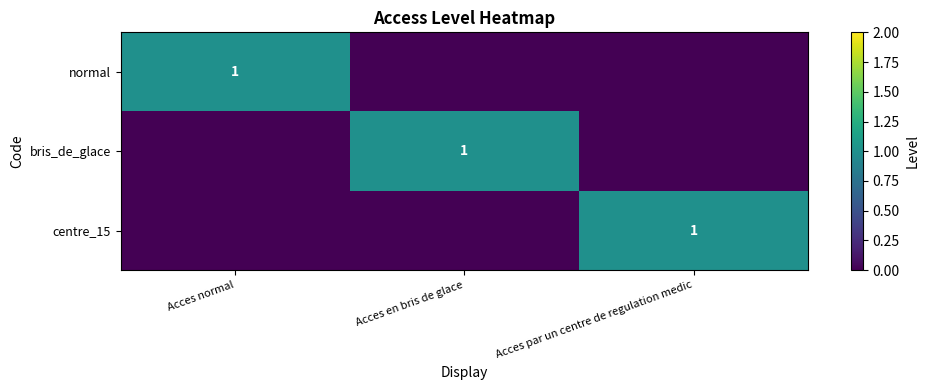

The value of centre_15 at Acces par un centre de regulation medic is 1. True or false?

True